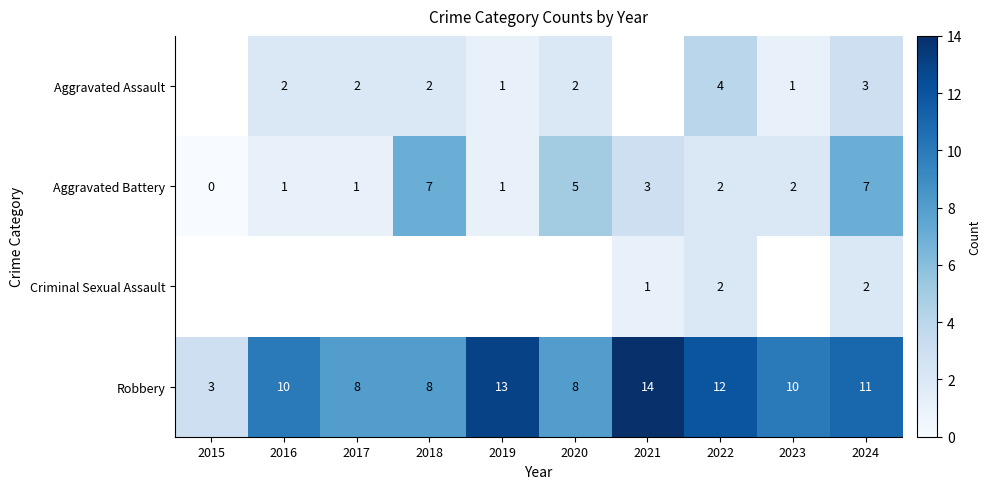

What is the total value across all series at 2022?

20